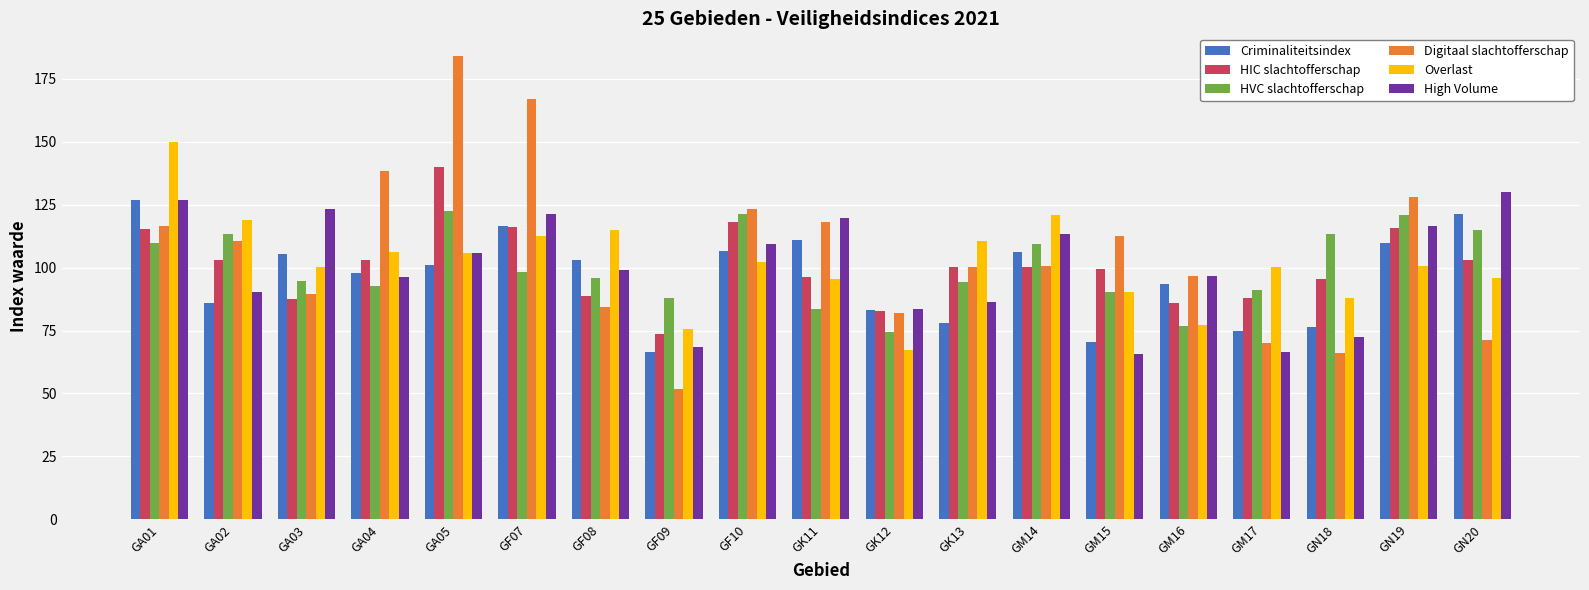

The Digitaal slachtofferschap series shows 68.9 at GF10. True or false?

False